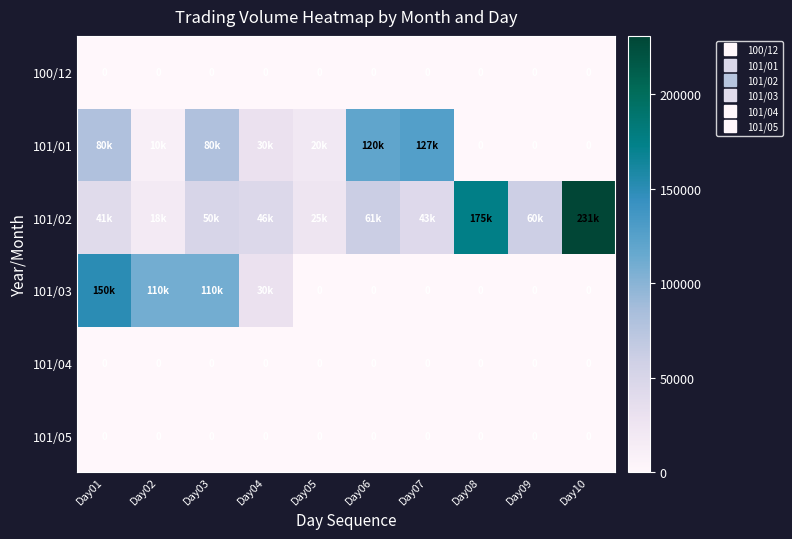

At which label is 101/05 closest to 0?

Day01